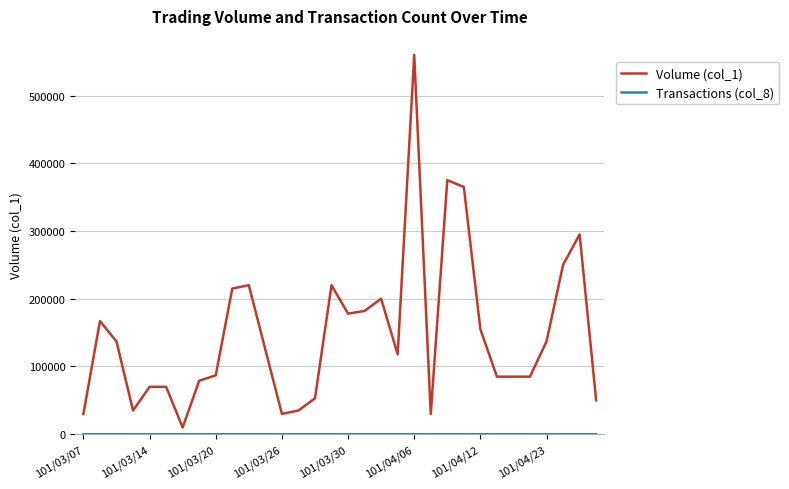

Which series has the largest range (max minus min)?

Volume (col_1)